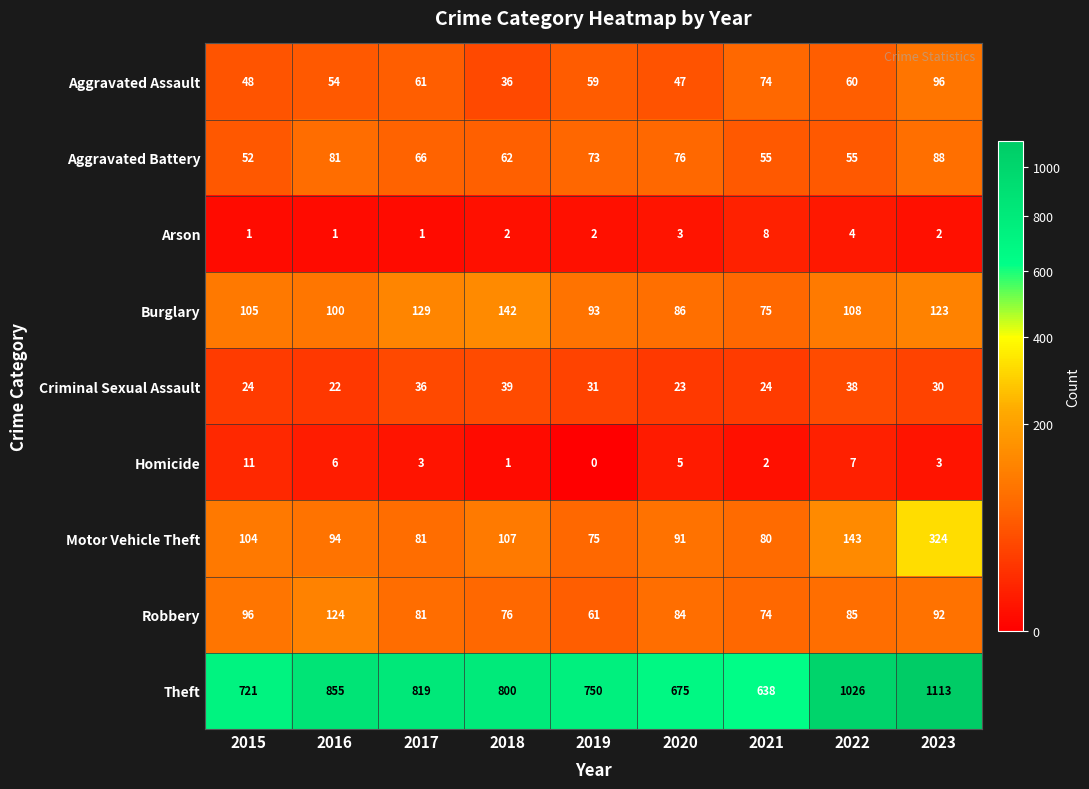

Which series changed the most between 2021 and 2022?

Theft